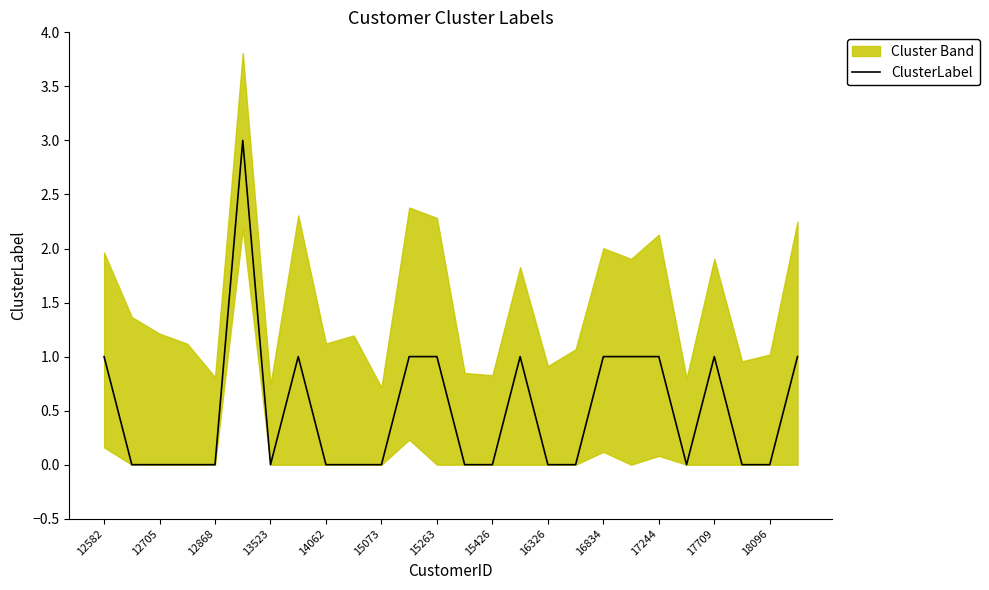

The value of ClusterLabel at 15426 is 0. True or false?

True